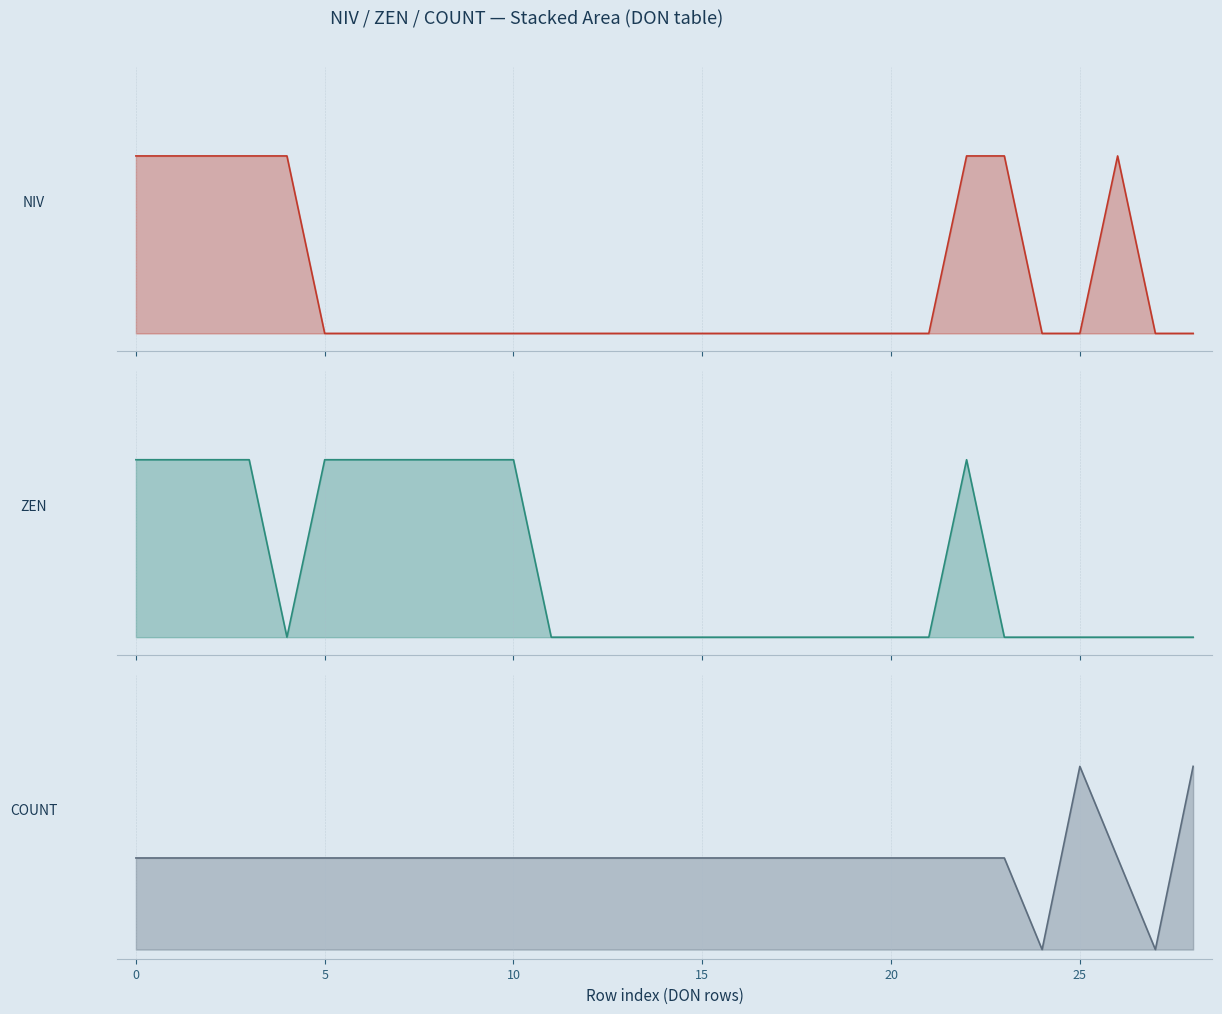

True or false: COUNT has a value of 2 at 28.

True